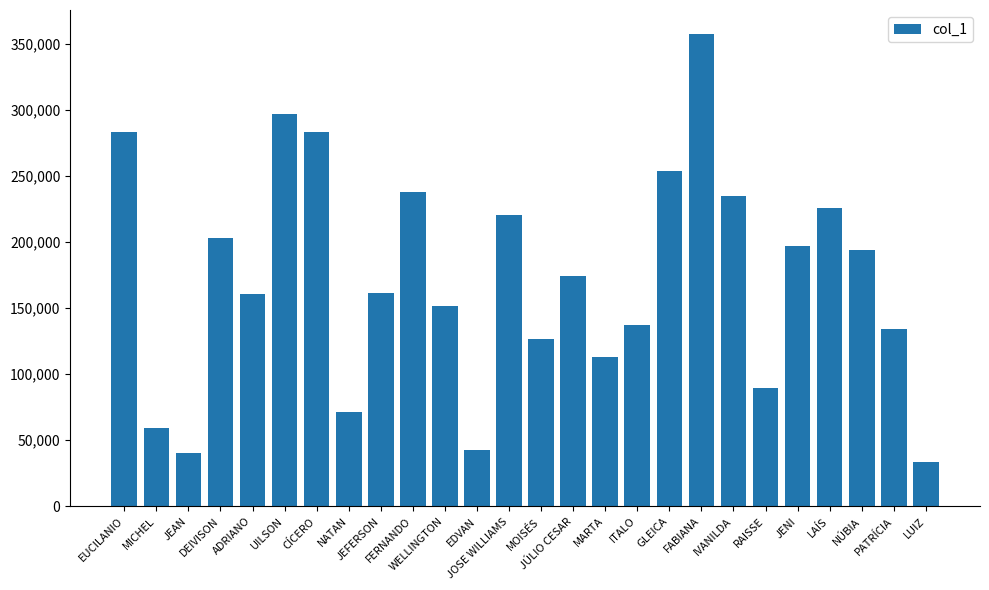

What is the value of the 1st bar from the left?

282981.2